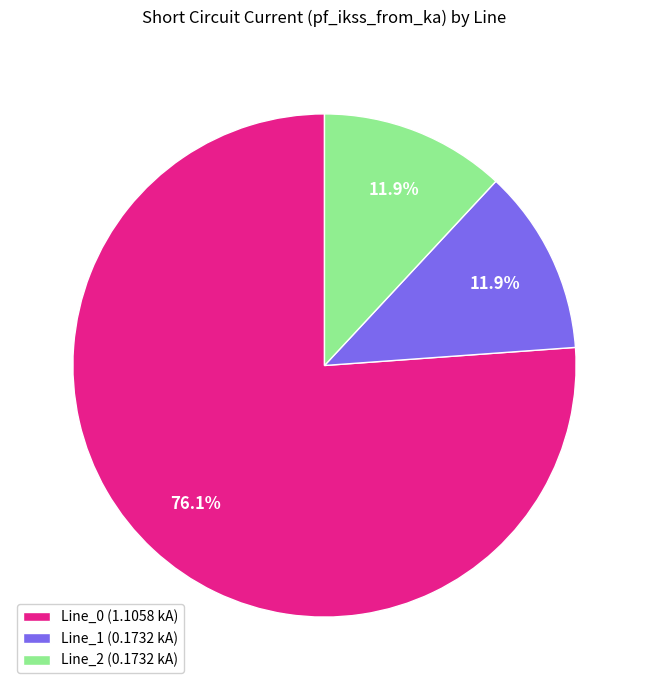

Does Line_0 (1.1058 kA) represent more than half of the total?

Yes